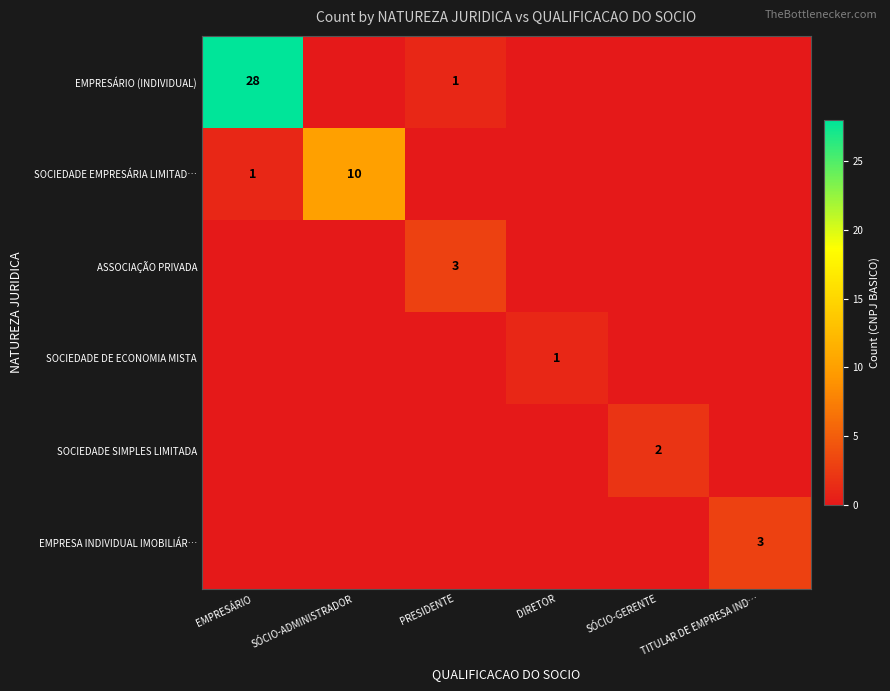

Is it true that SOCIEDADE EMPRESÁRIA LIMITAD… equals -7 at TITULAR DE EMPRESA IND…?

False